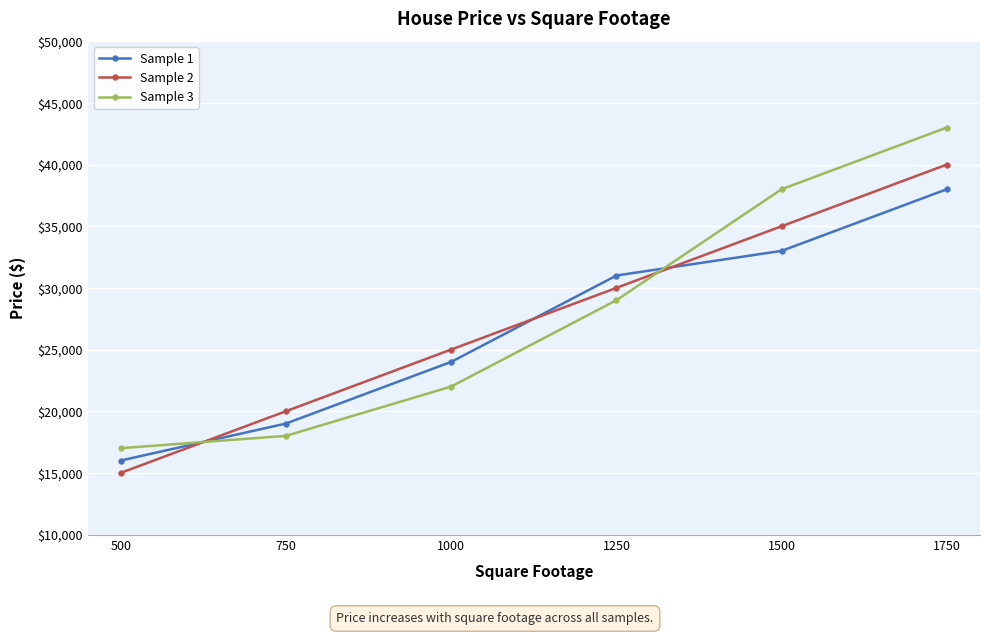

Between which two adjacent categories do Sample 1 and Sample 3 first intersect?

500 and 750